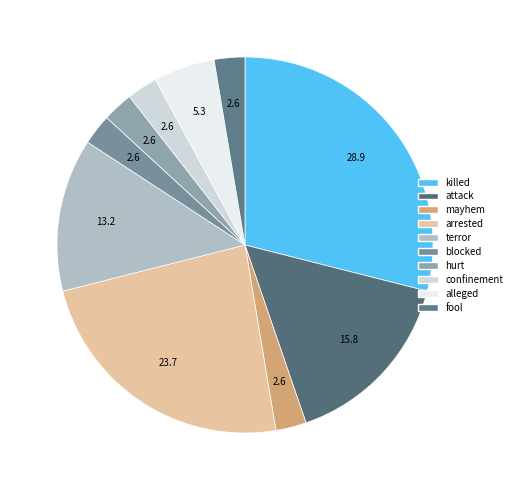

Approximately how many times larger is the value at attack compared to confinement?

6.0